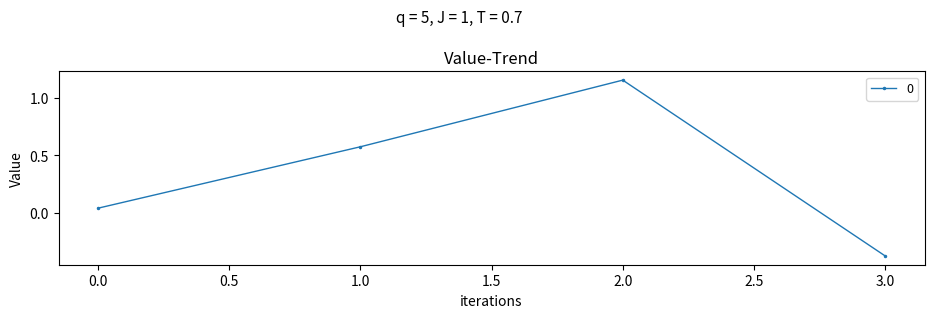

Which category has the lowest value across all series?

3.0